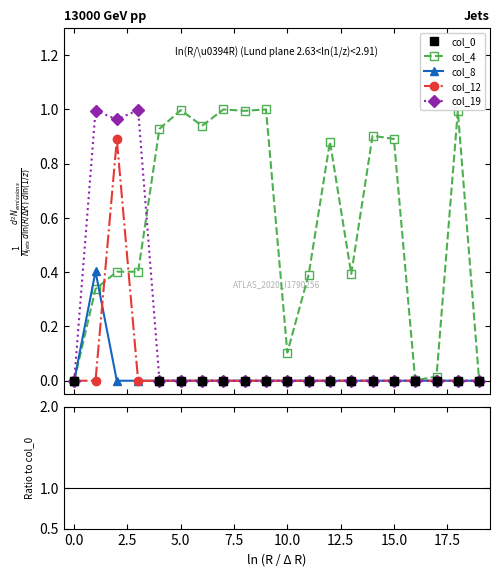

What is the label of the 16th point from the left?

15